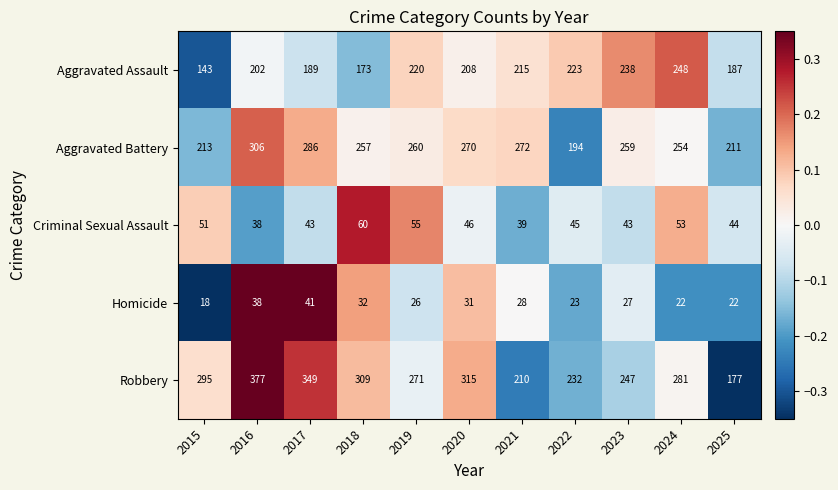

How many categories are shown in the chart?

11